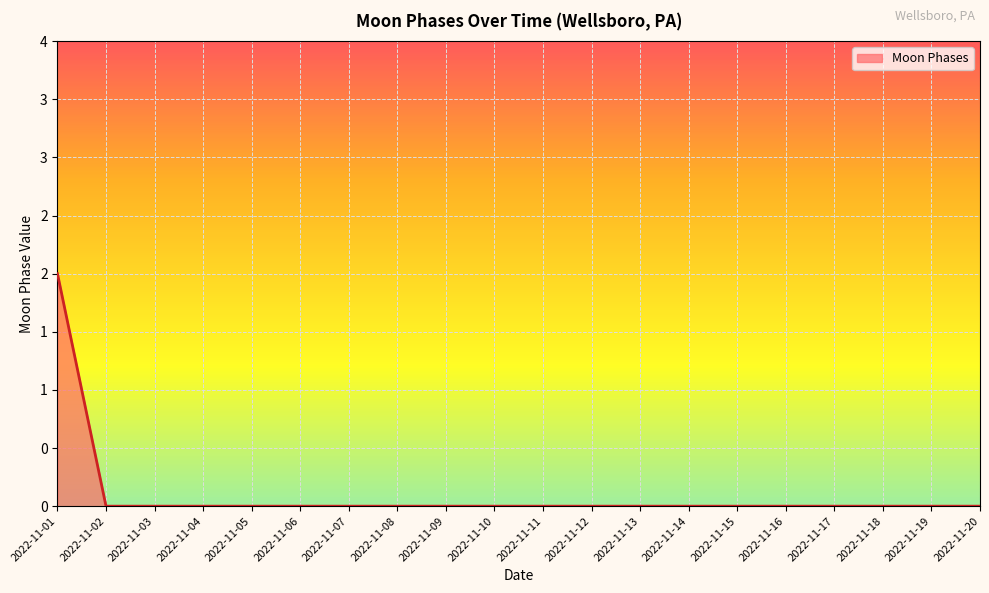

Does the chart display data point markers on the line(s)?

No